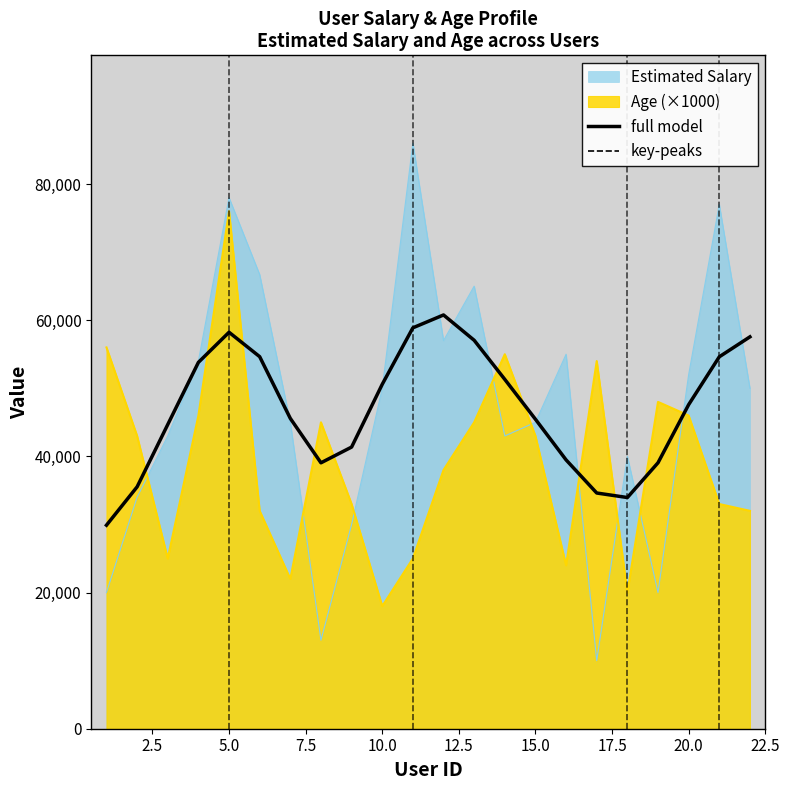

What is the value of the 4th point from the left?

53806.2